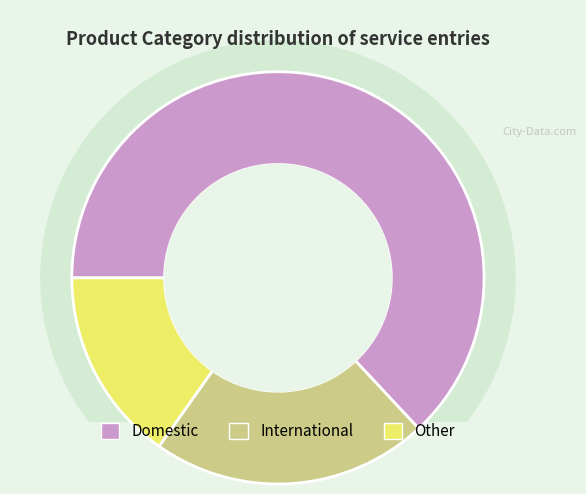

Is it true that Domestic is 69% of the pie?

False